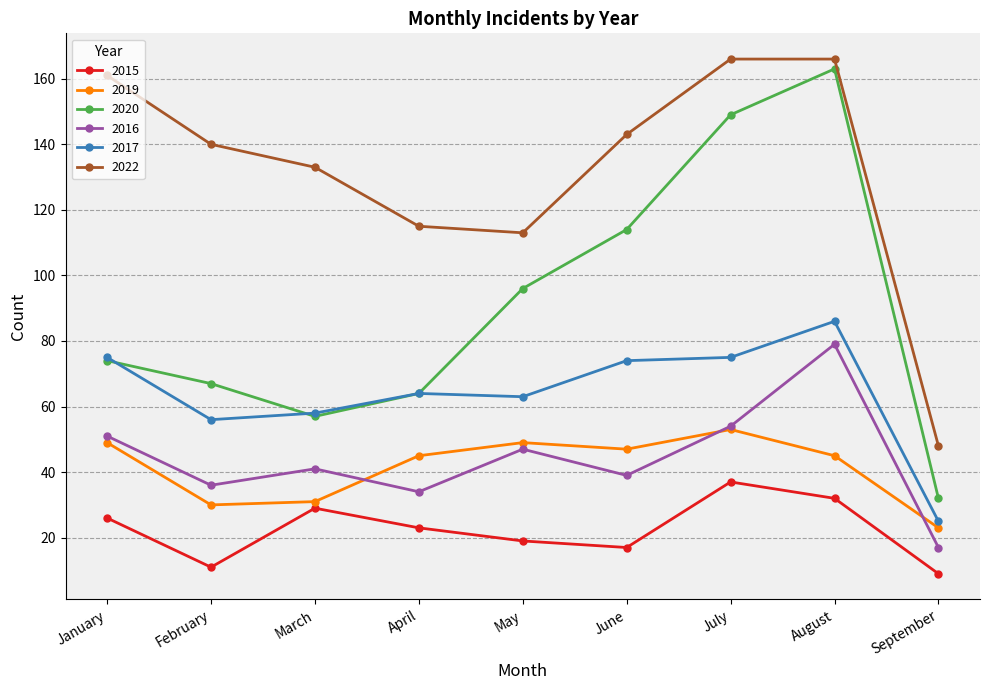

What is the value of the 2015 point at the 1st from the left?

26